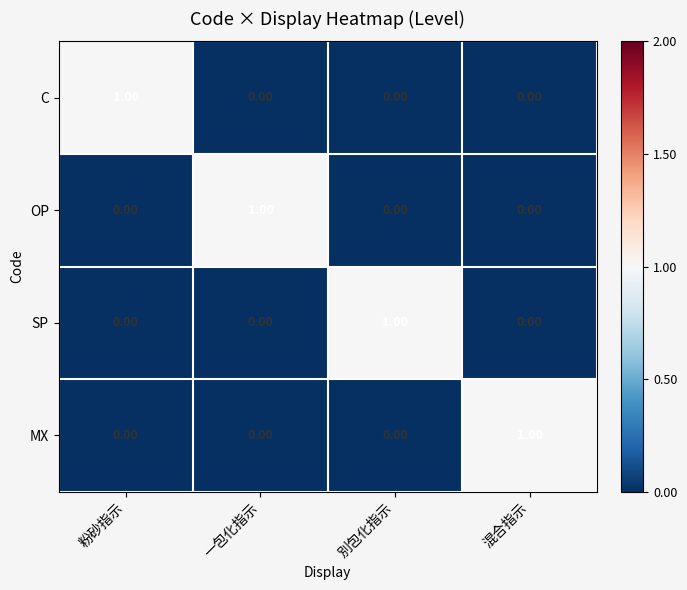

At how many categories does at least one series exceed 0?

4